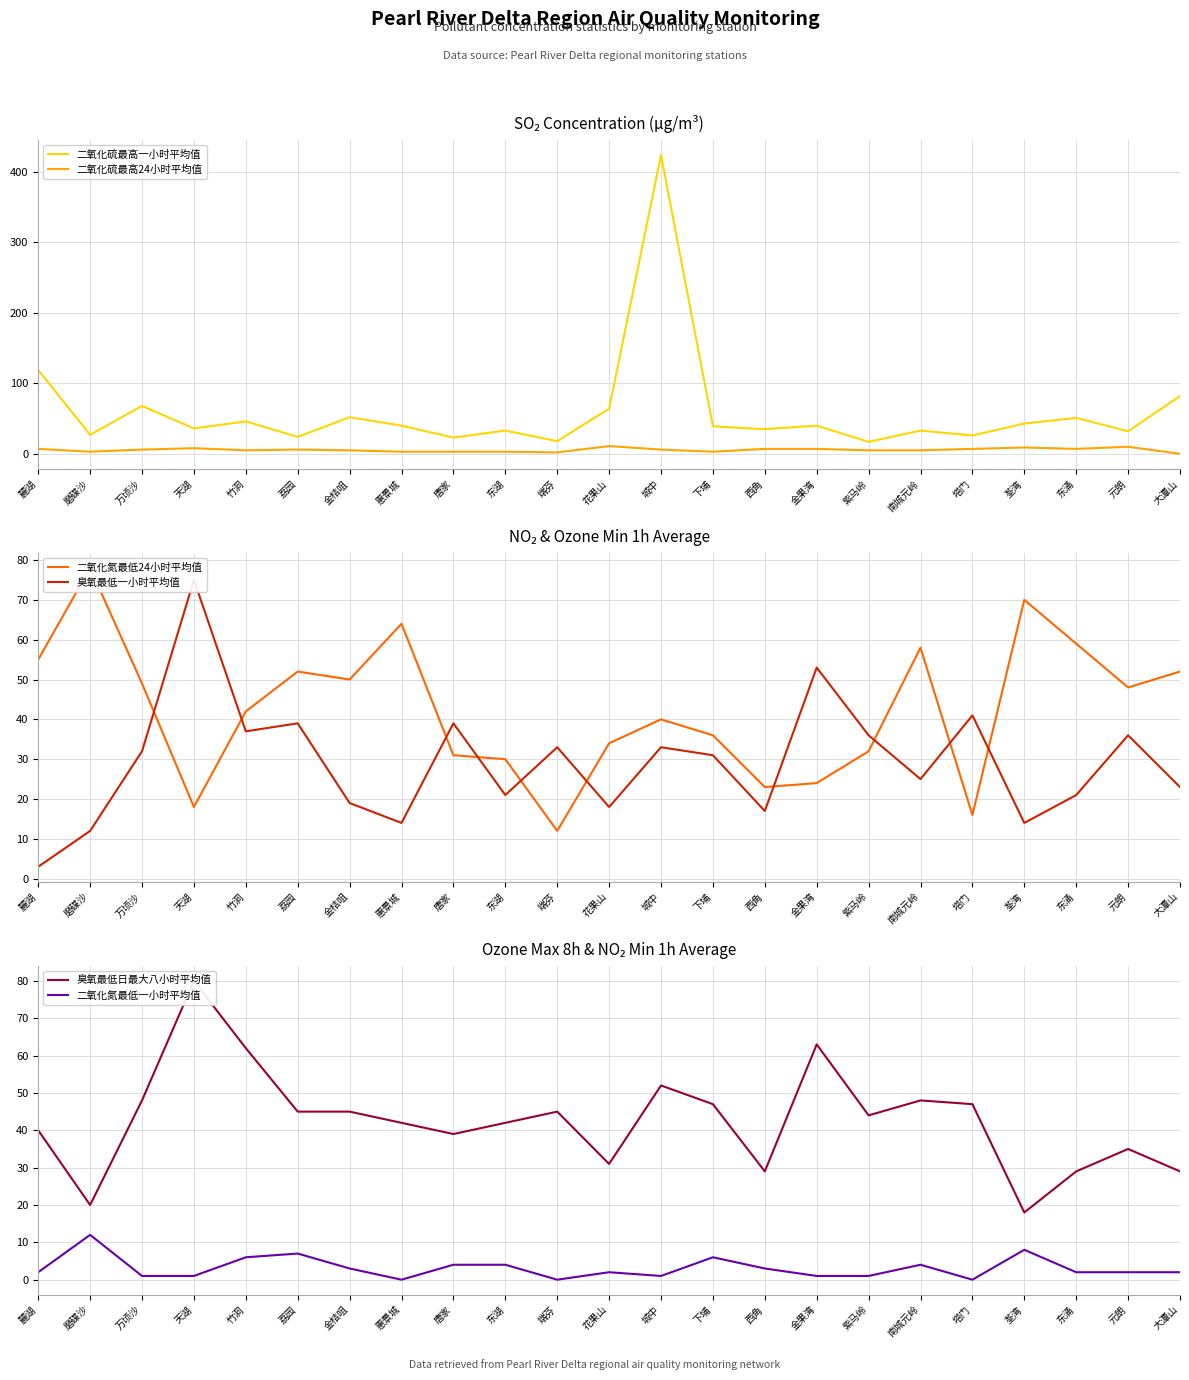

Which series changed the most between 唐家 and 端芬?

二氧化氮最低24小时平均值